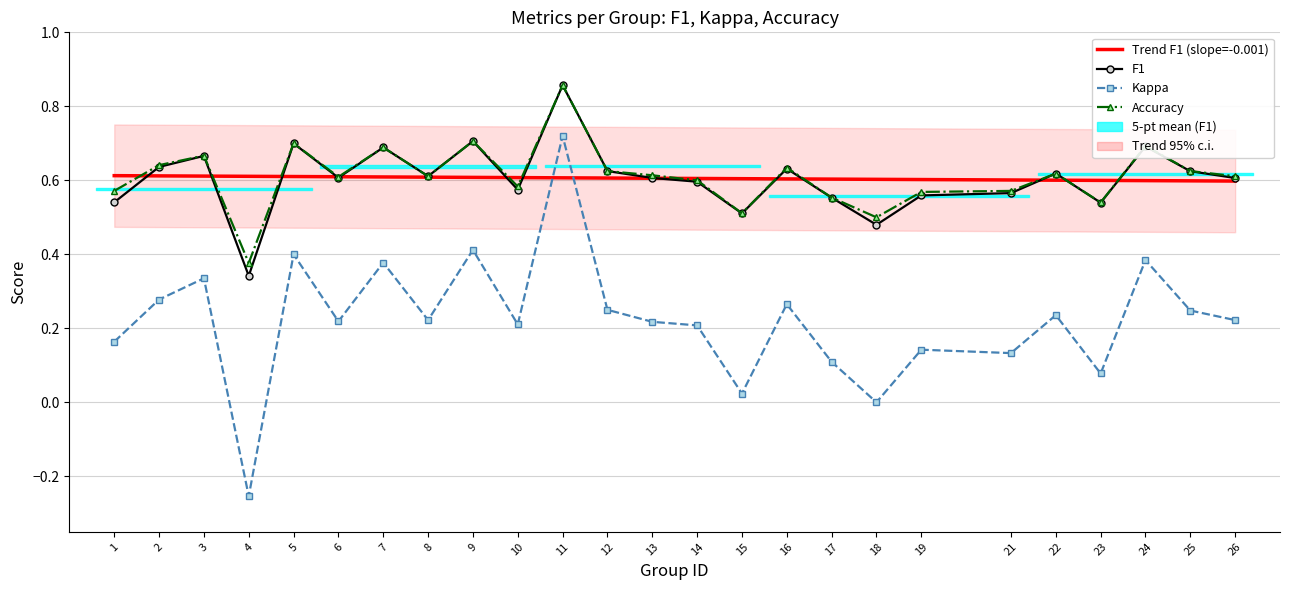

How many lines are shown in the chart?

4